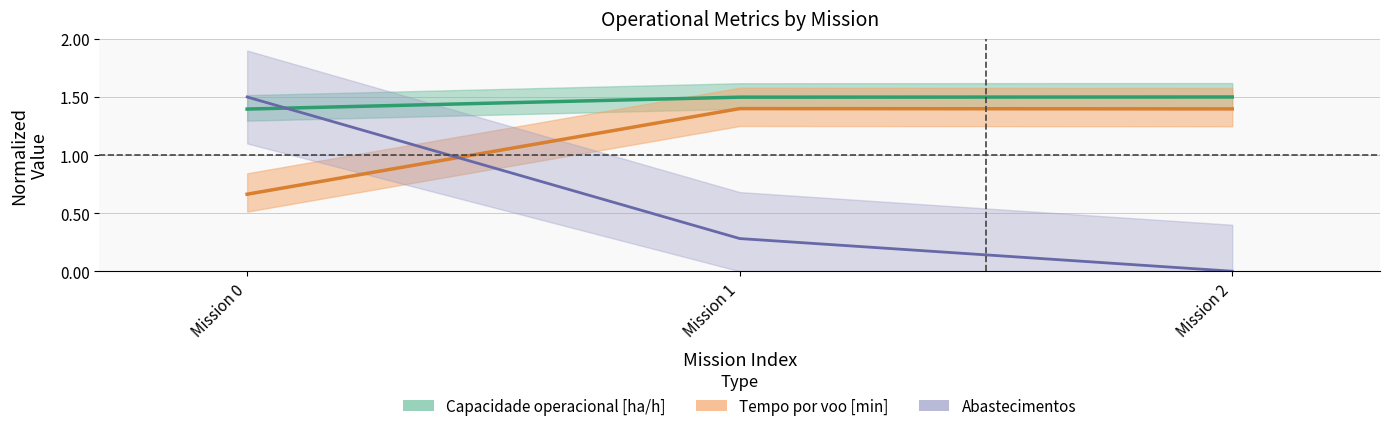

Which category has the highest value across all series?

Mission 2